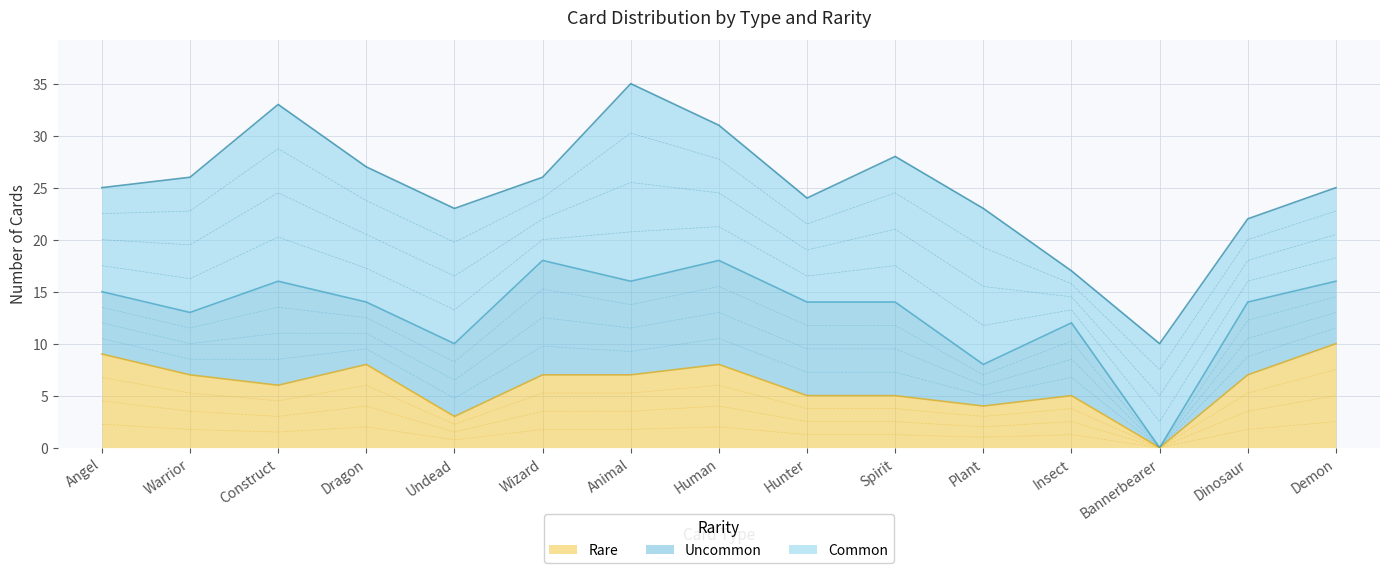

What is the difference between the maximum and minimum values in the Common series?

14